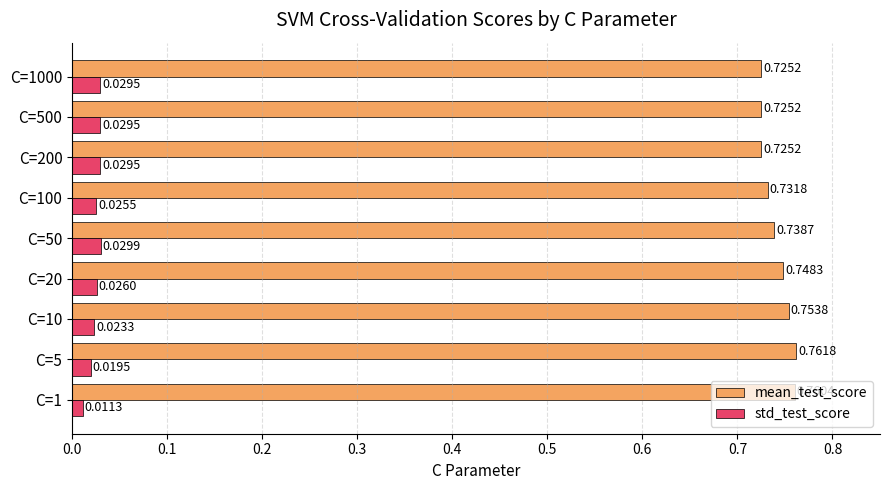

What is the sum of all mean_test_score values?

6.7